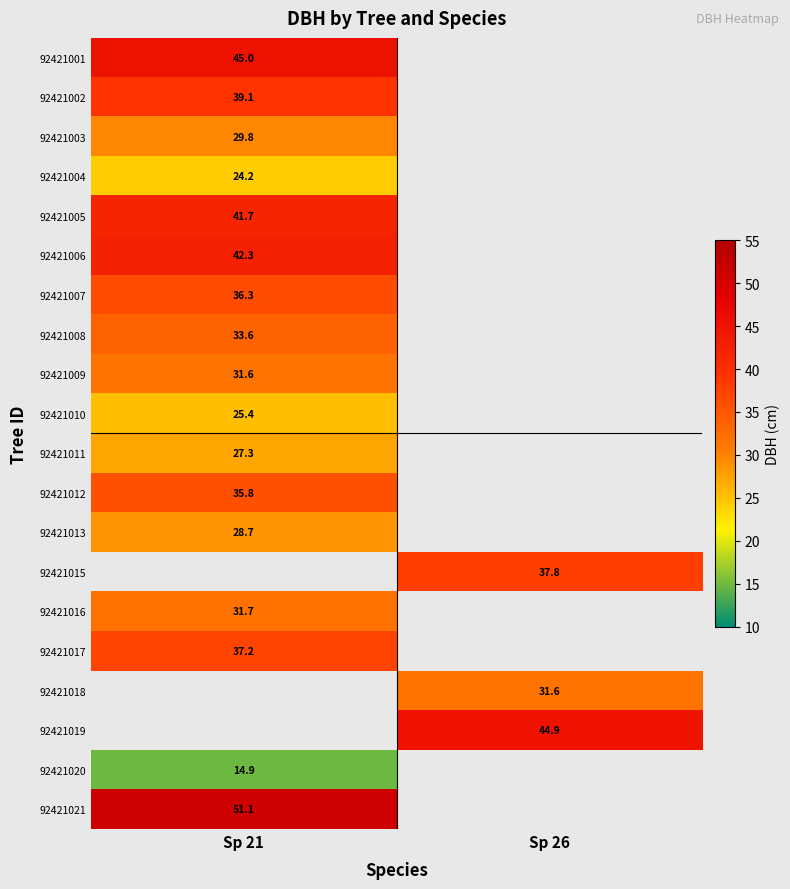

How many series are shown in this chart?

20